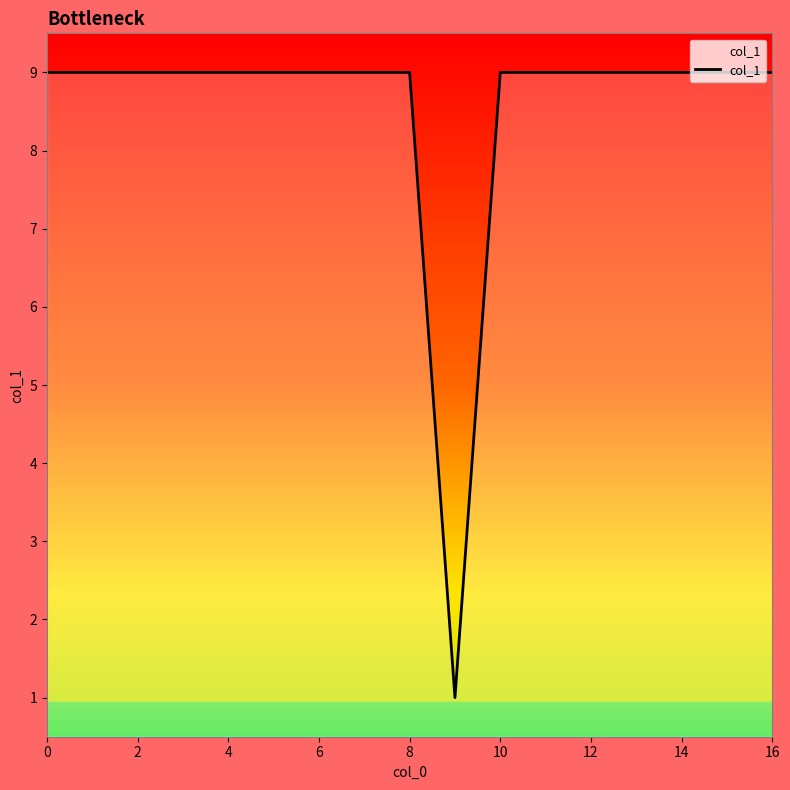

Reading left to right, transcribe all the data shown in this chart.

9	9	9	9	9	9	9	9	9	1	9	9	9	9	9	9	9